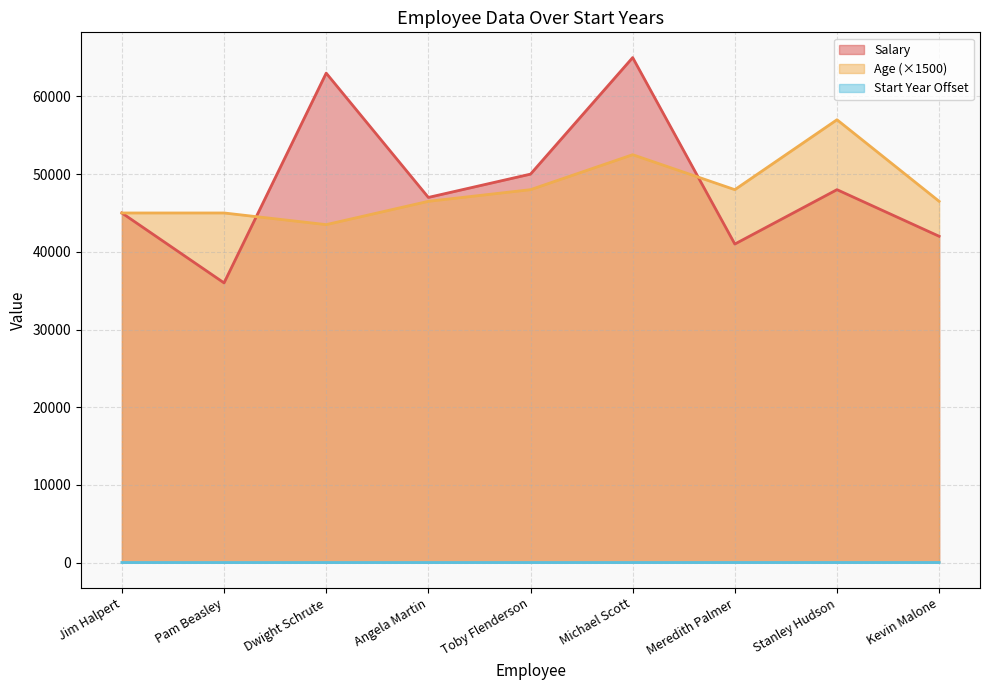

Does the chart have visible grid lines?

Yes